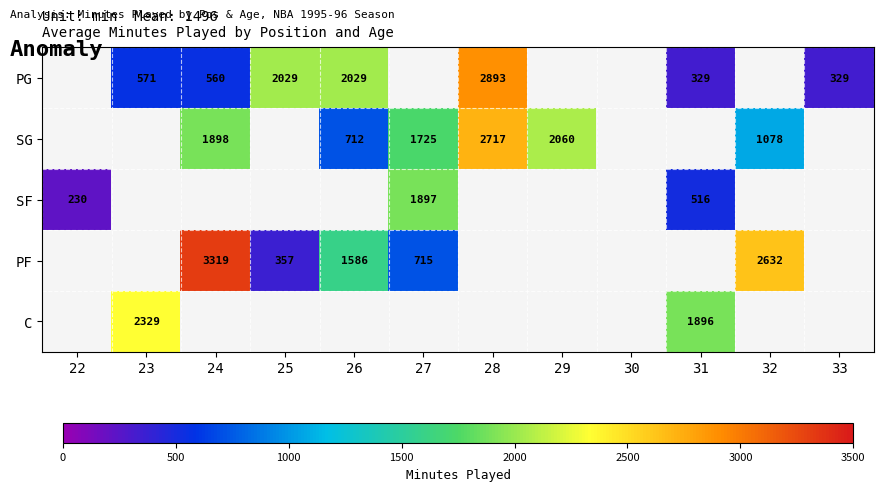

What is the sum of the PG values at 25 and 33?

2358